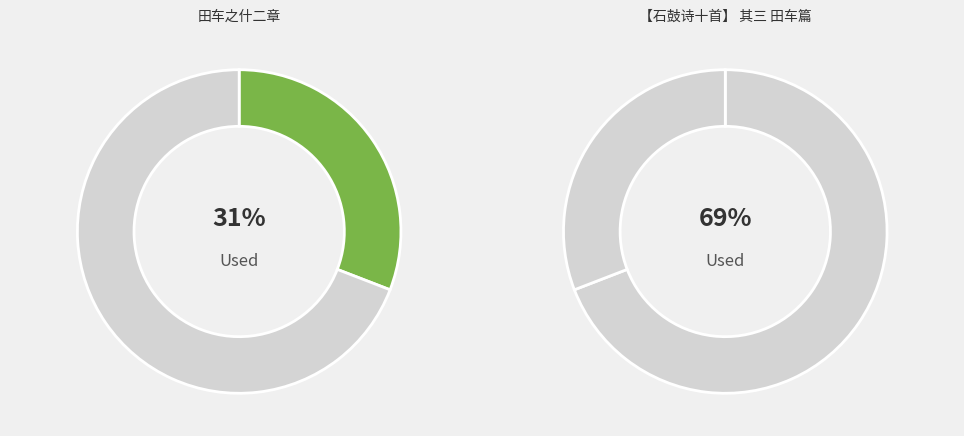

To the nearest percent, what is the average slice percentage?

50%